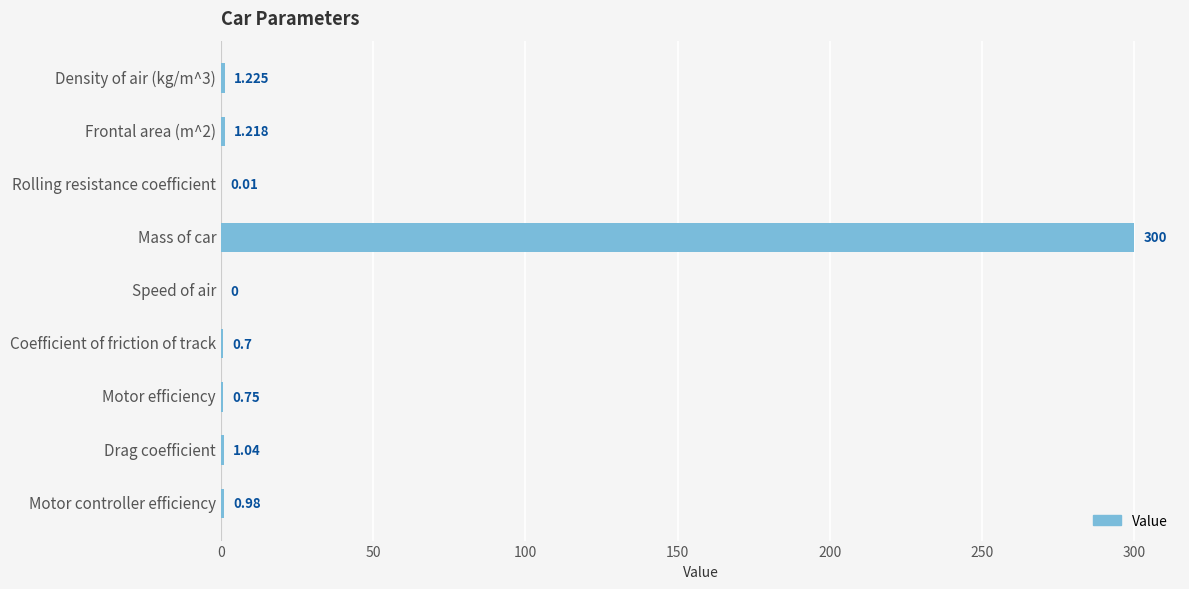

Which label corresponds to the largest value in the chart?

Mass of car